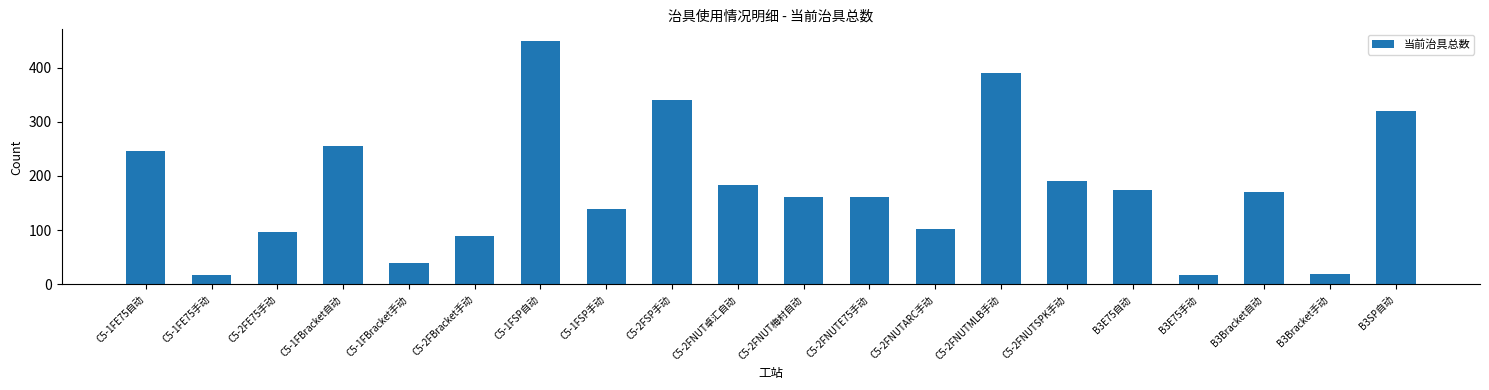

Does the chart contain stacked bars?

No